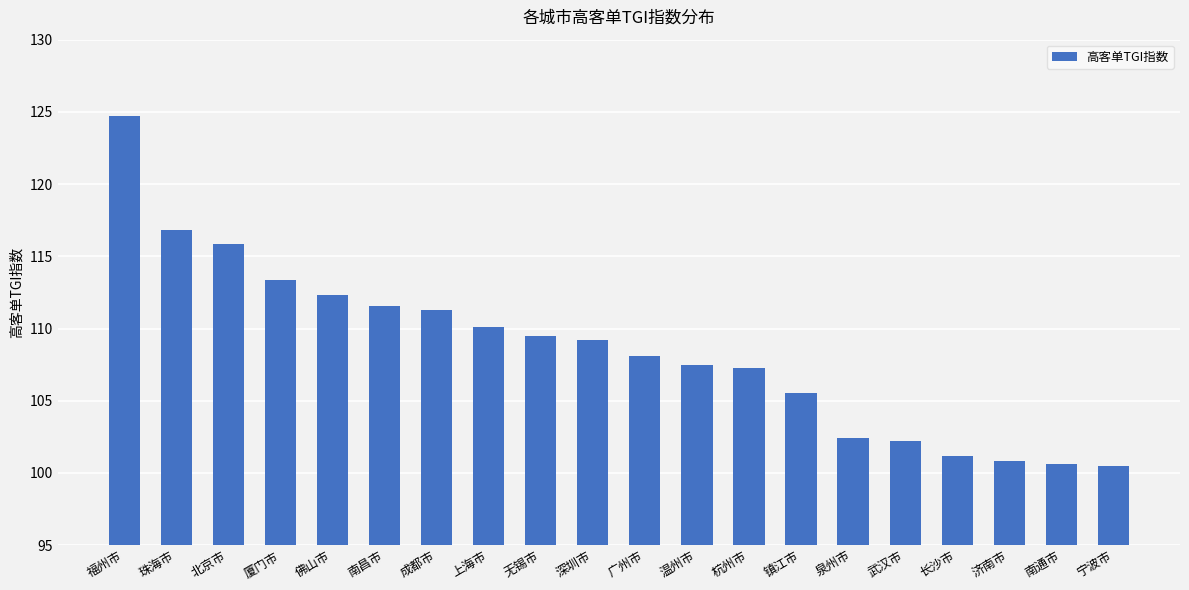

What position from the right is 长沙市?

4